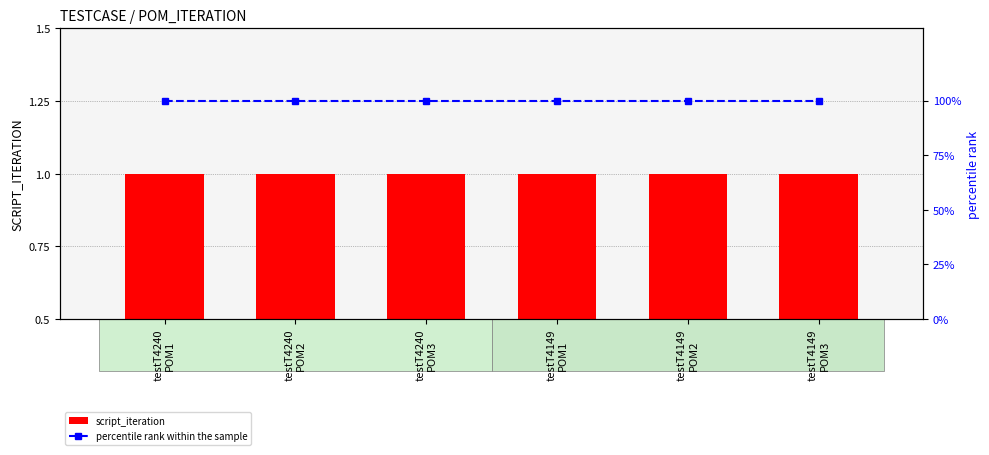

Rank the series by their average value, from lowest to highest.

script_iteration, percentile rank within the sample